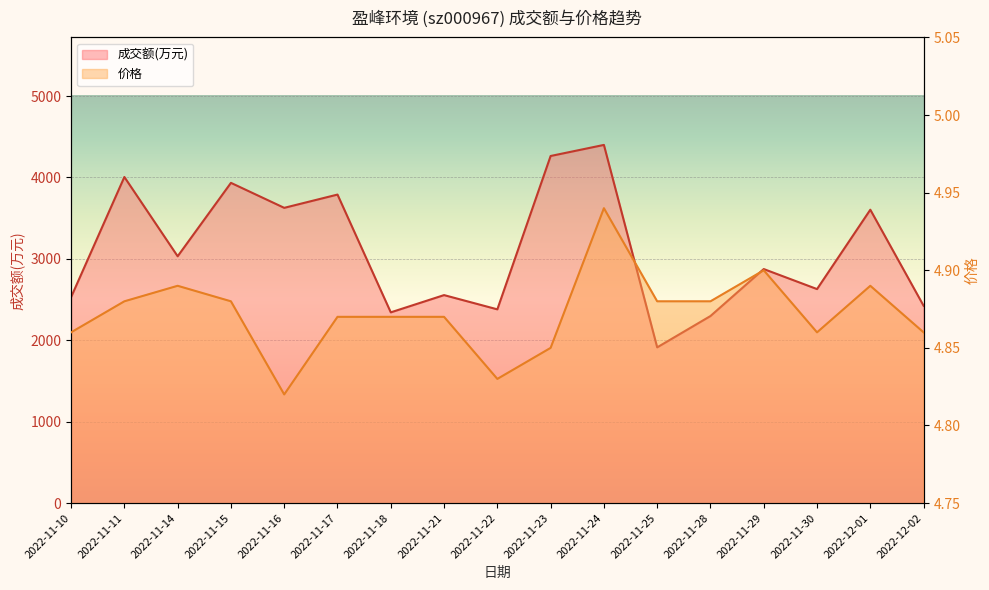

What is the difference between the maximum and minimum values in the 成交额(万元) series?

2487.0